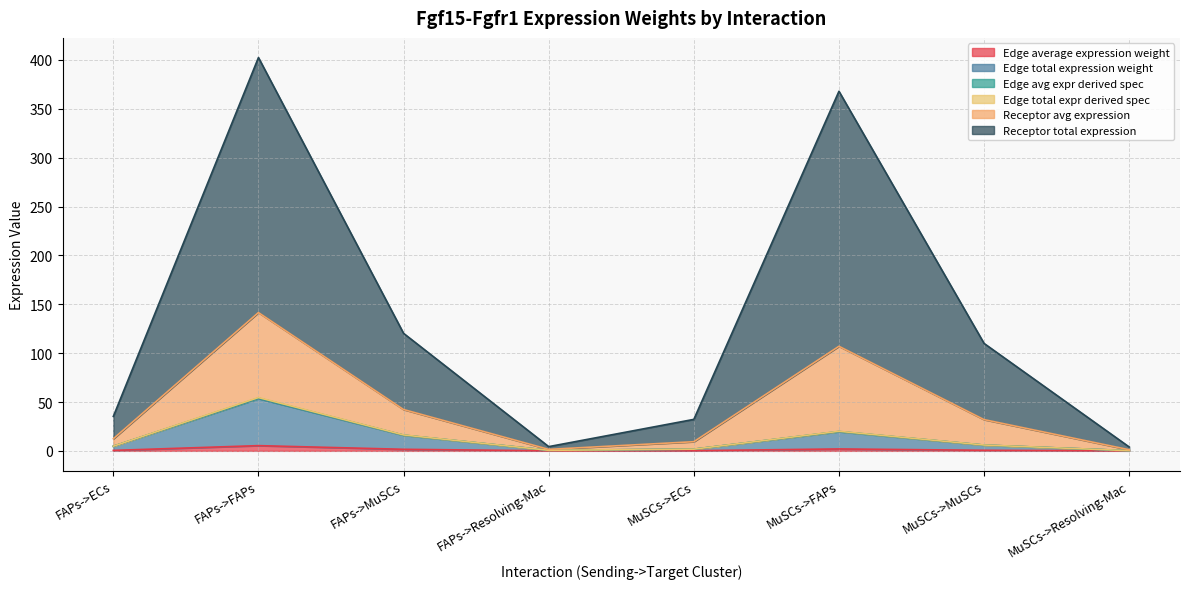

At how many categories does at least one series exceed 220?

2